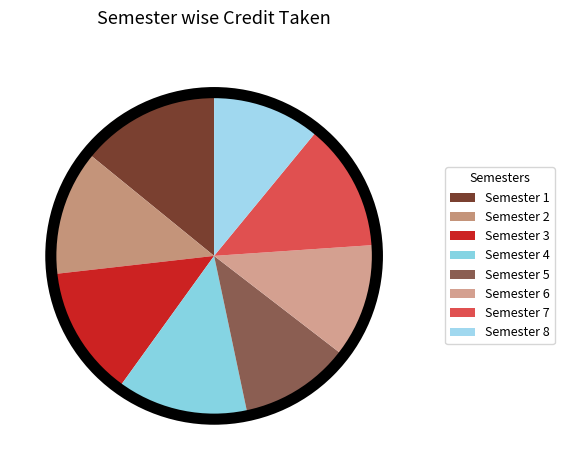

To the nearest percent, what is the difference between the Semester 5 and Semester 3 slice percentages?

2%